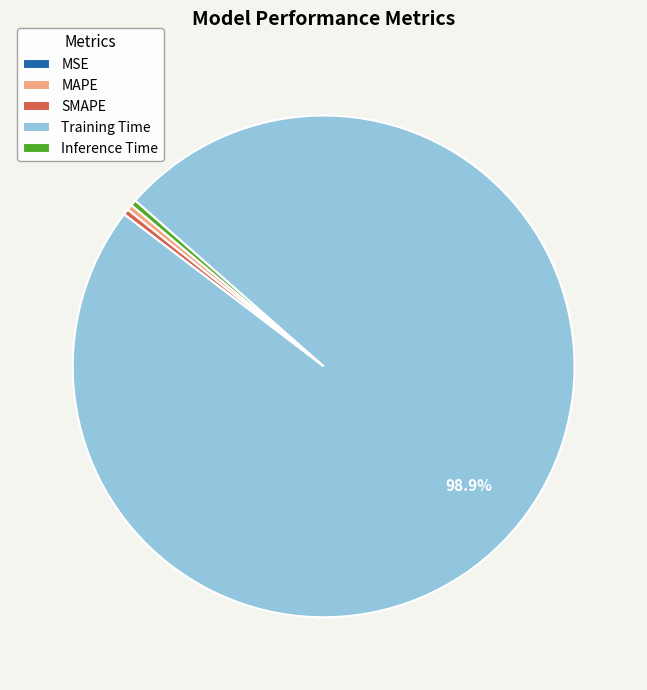

What is the largest slice in the pie chart?

Training Time